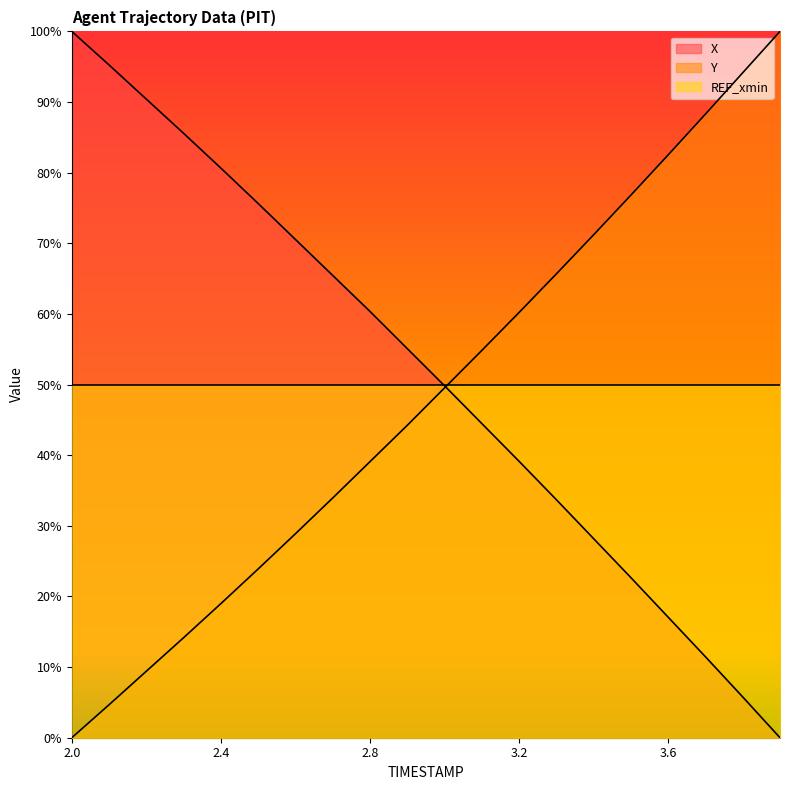

What are all the series names shown in the legend?

X, Y, REF_xmin